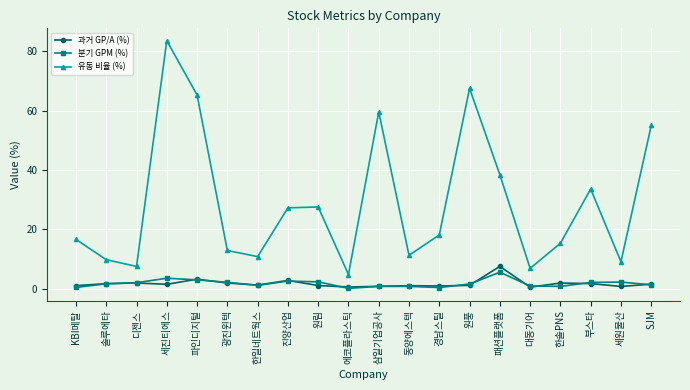

What is the sum of the 과거 GP/A (%) values at 한솔PNS and 진양산업?

4.8